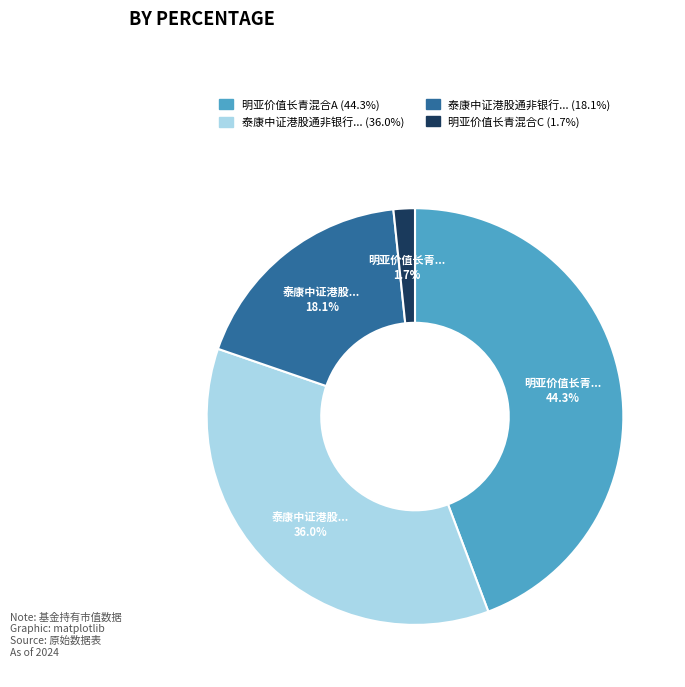

Is there a majority slice in this chart?

No